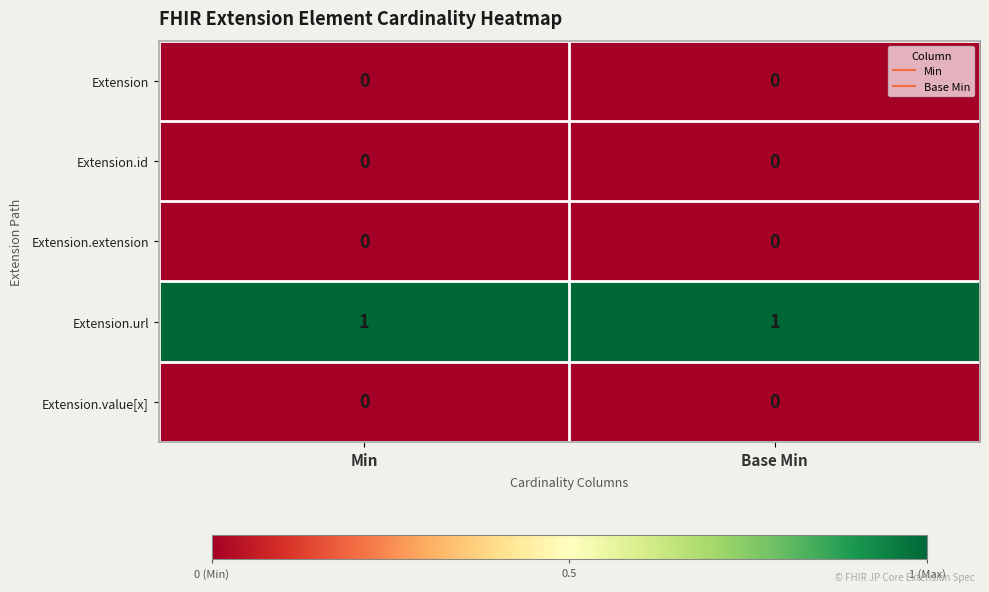

The value of Extension.url at Min is 1. True or false?

True